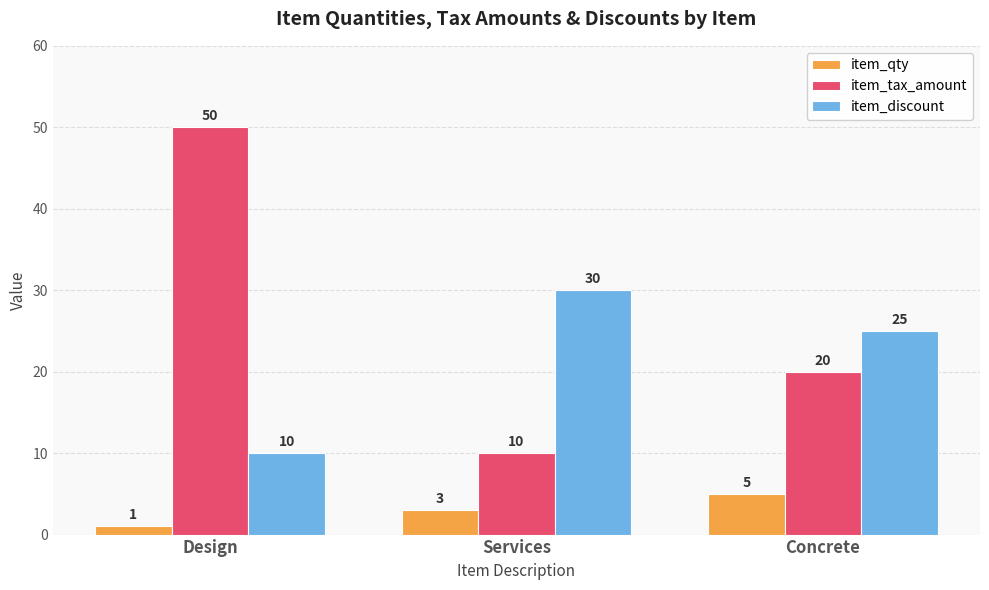

Rank the series by their average value, from highest to lowest.

item_tax_amount, item_discount, item_qty